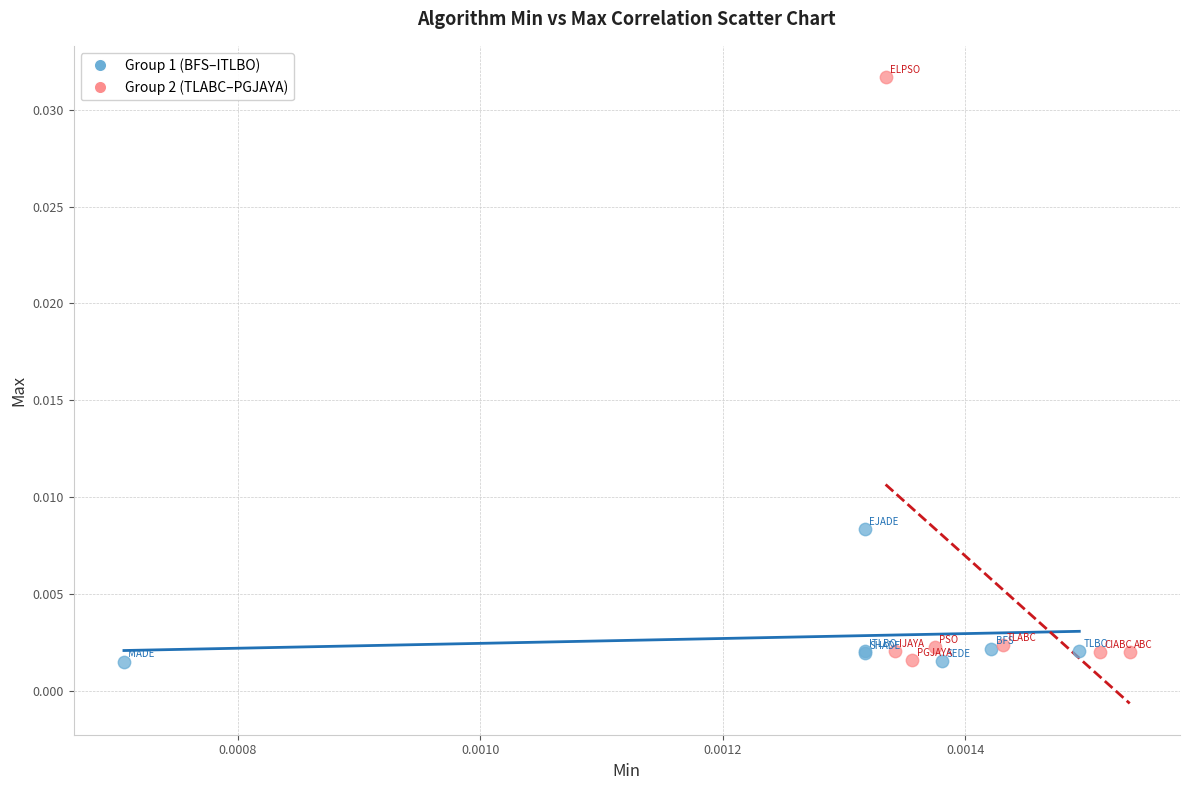

Which series has the largest Y range (max minus min)?

Group 2 (TLABC–PGJAYA)